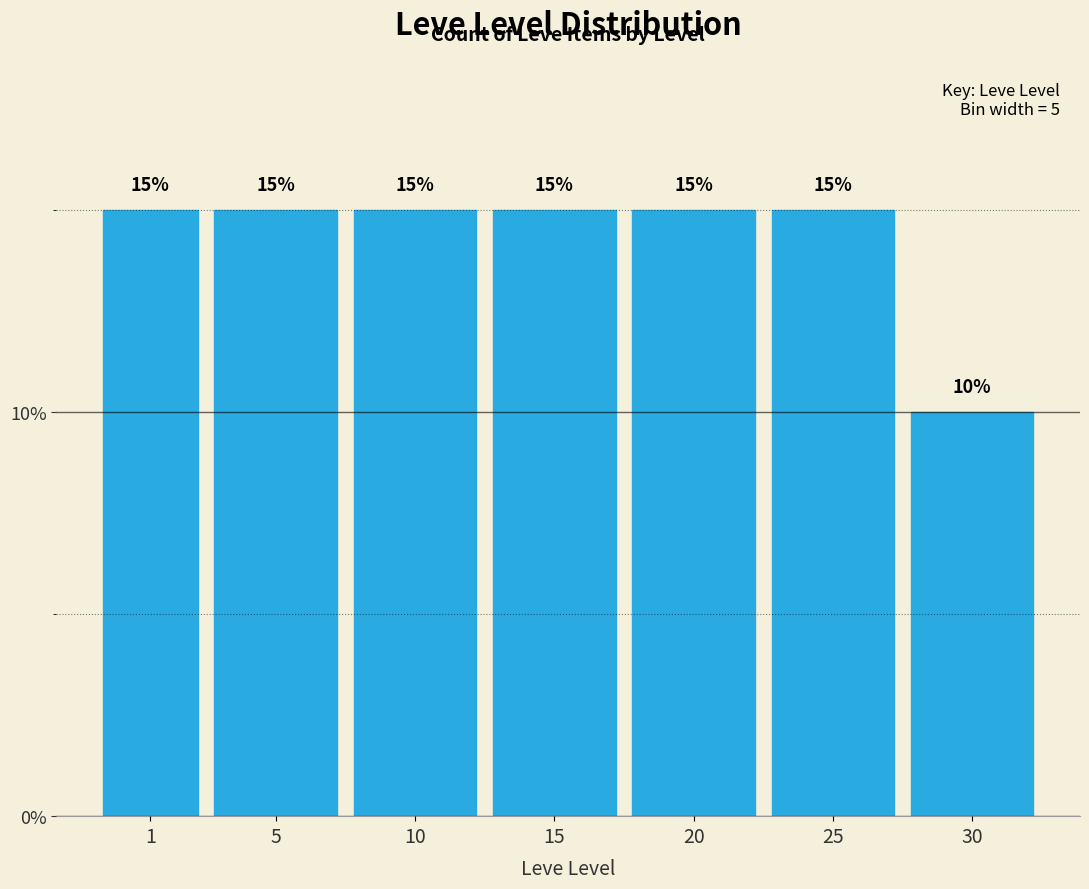

Reading left to right, what are all the values shown in this chart?

15	15	15	15	15	15	10